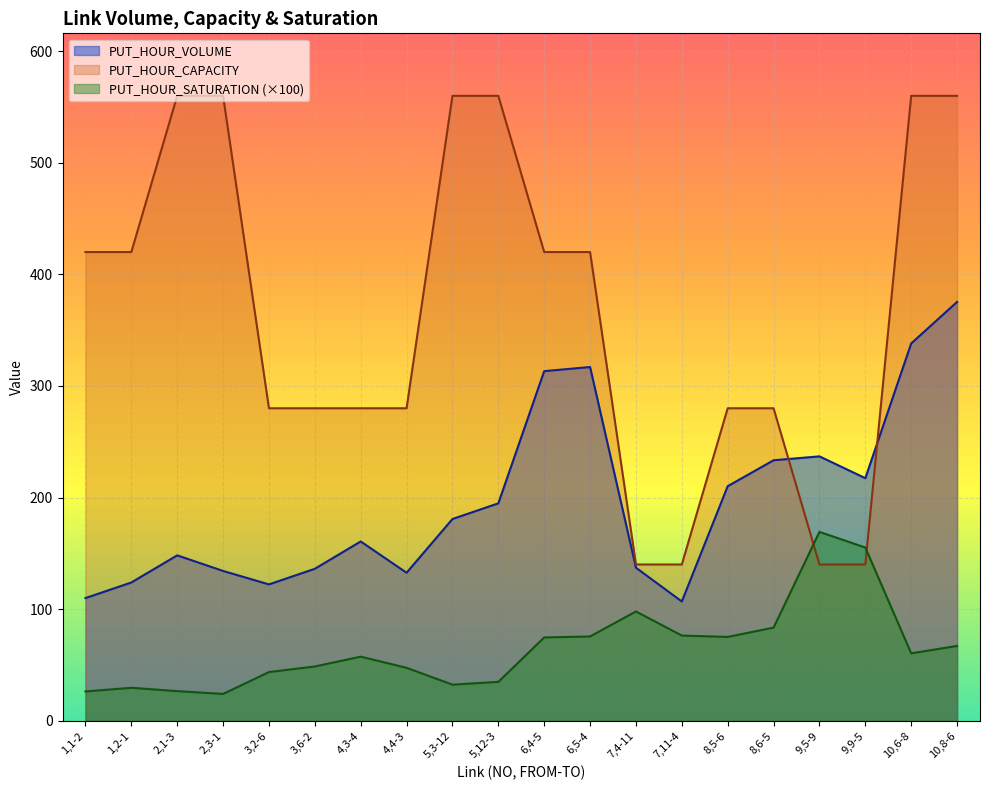

What is the value of the PUT_HOUR_CAPACITY point at the 10th from the left?

560.0